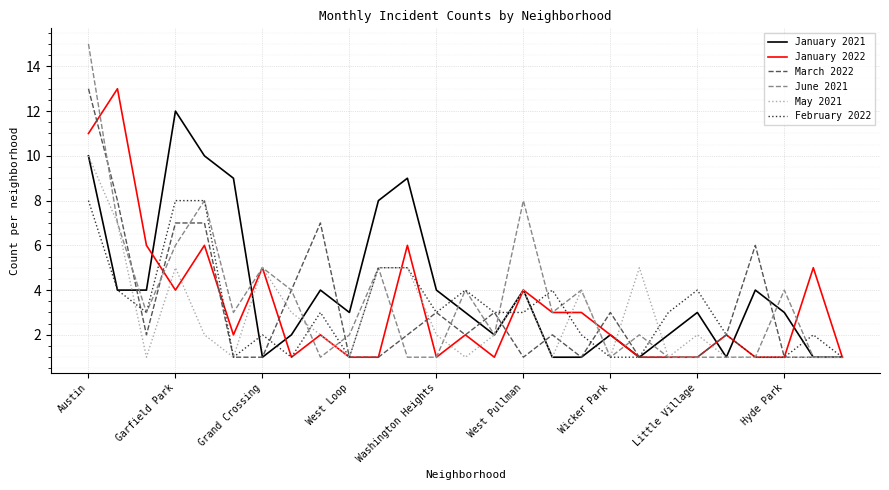

What is the maximum value for March 2022?

13